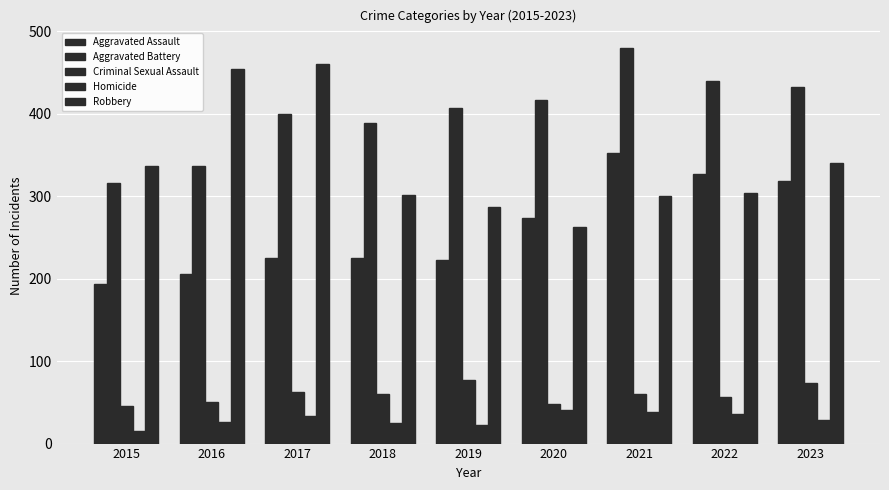

What is the difference between the maximum and second lowest values in the Homicide series?

19